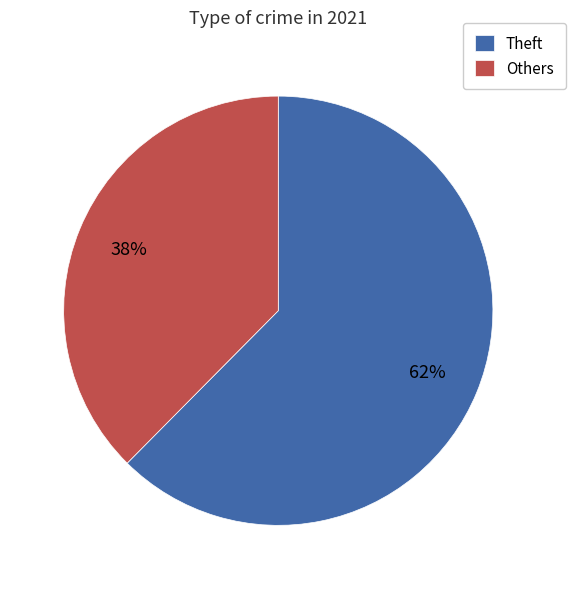

Which slice is the smallest?

Others